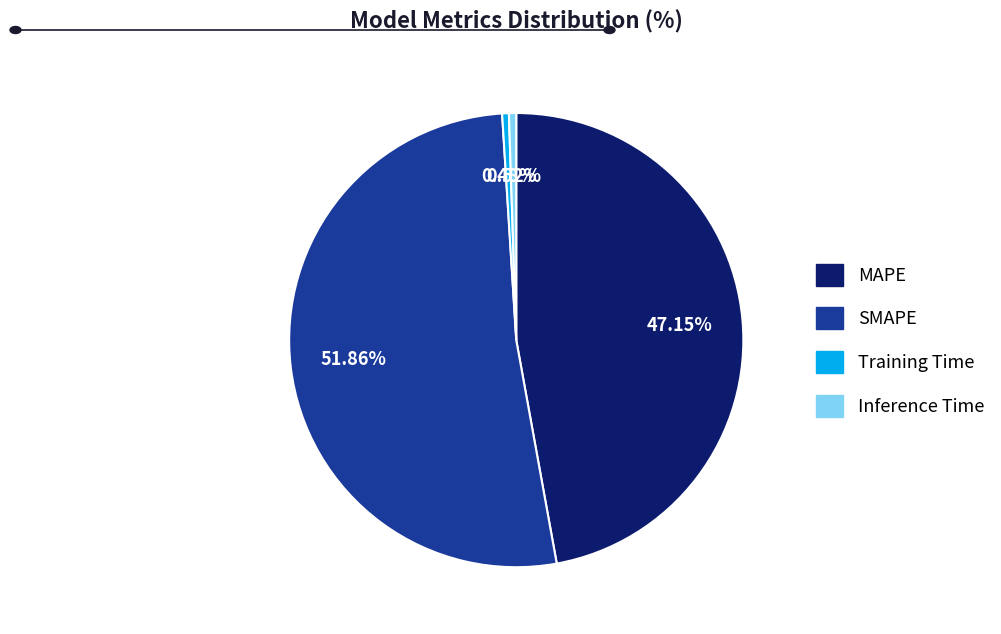

How many slices are in this pie chart?

4